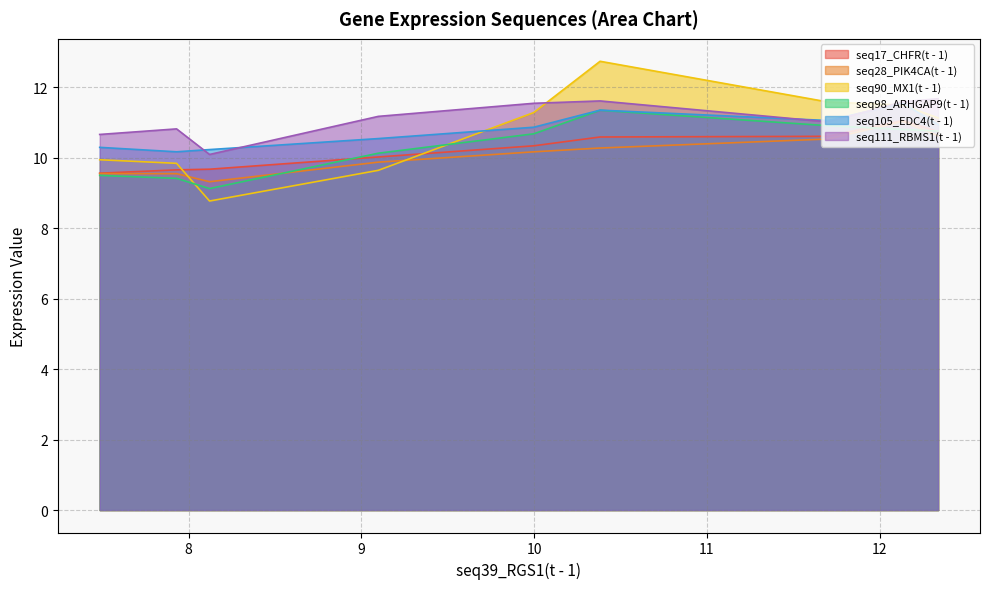

What is the highest value of the seq90_MX1(t - 1) series?

12.7